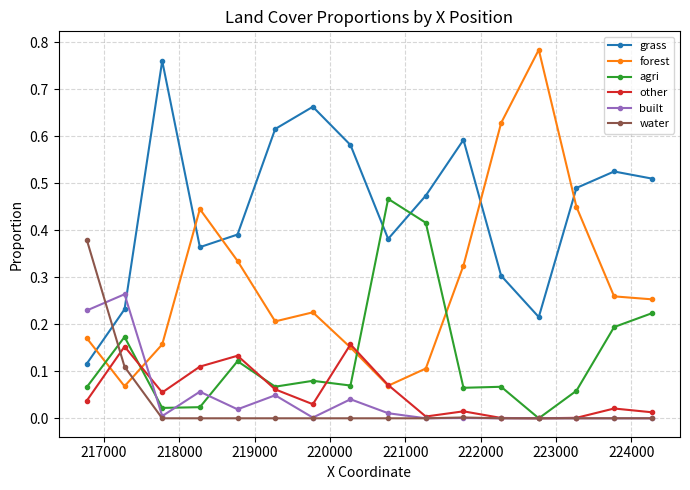

Which series ends up on top after the final intersection of water and forest?

forest